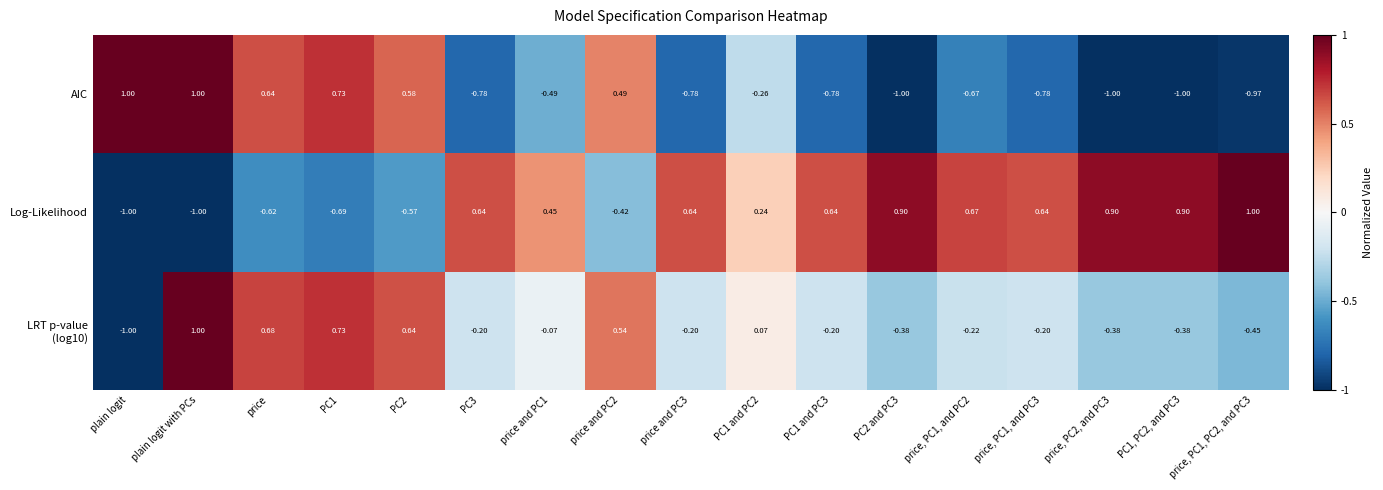

Between PC3 and price and PC2, which series saw the biggest shift?

AIC